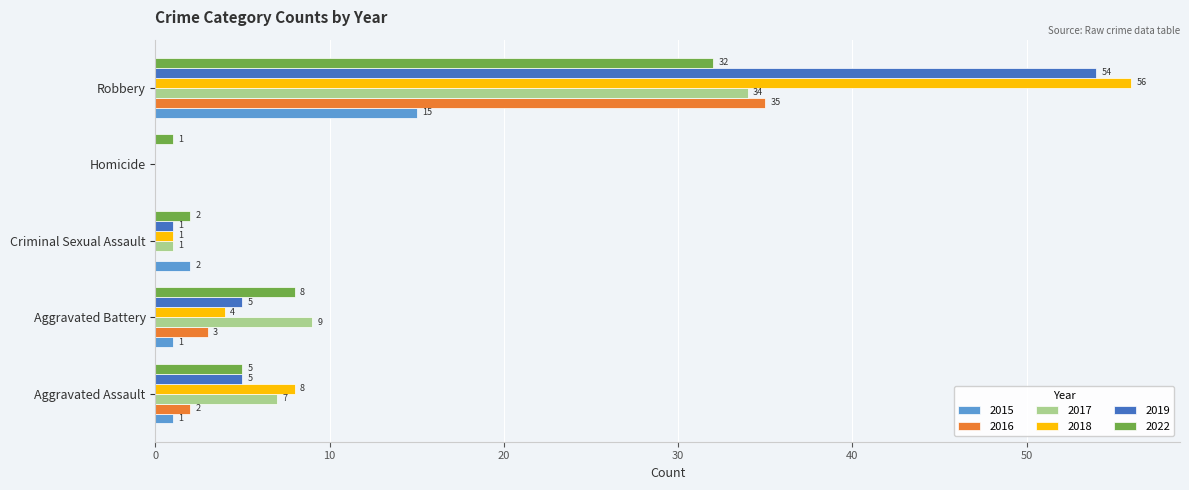

The 2017 series shows 0 at Homicide. True or false?

True